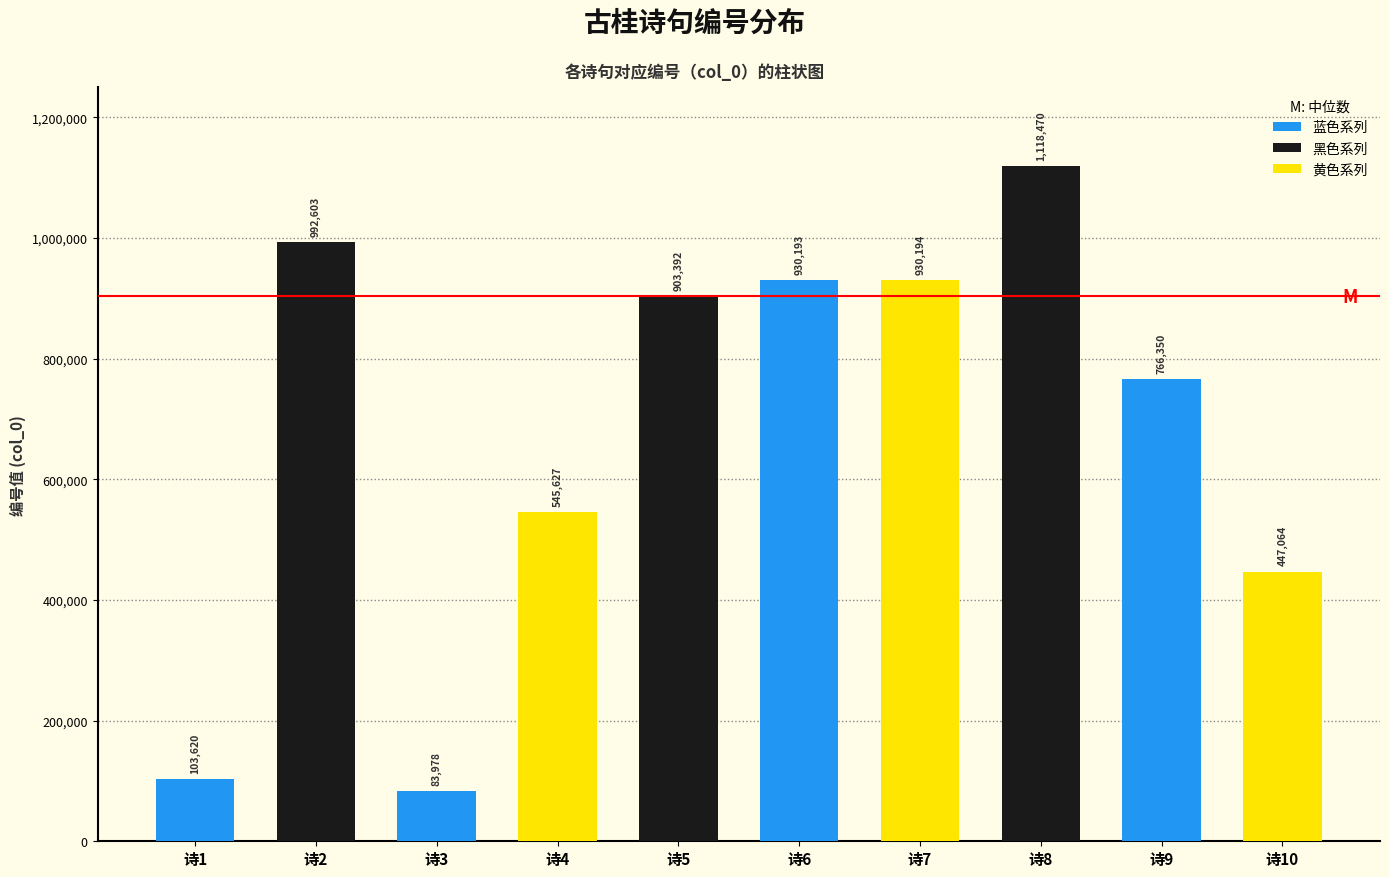

True or false: the data shows 140655 at 诗3.

False